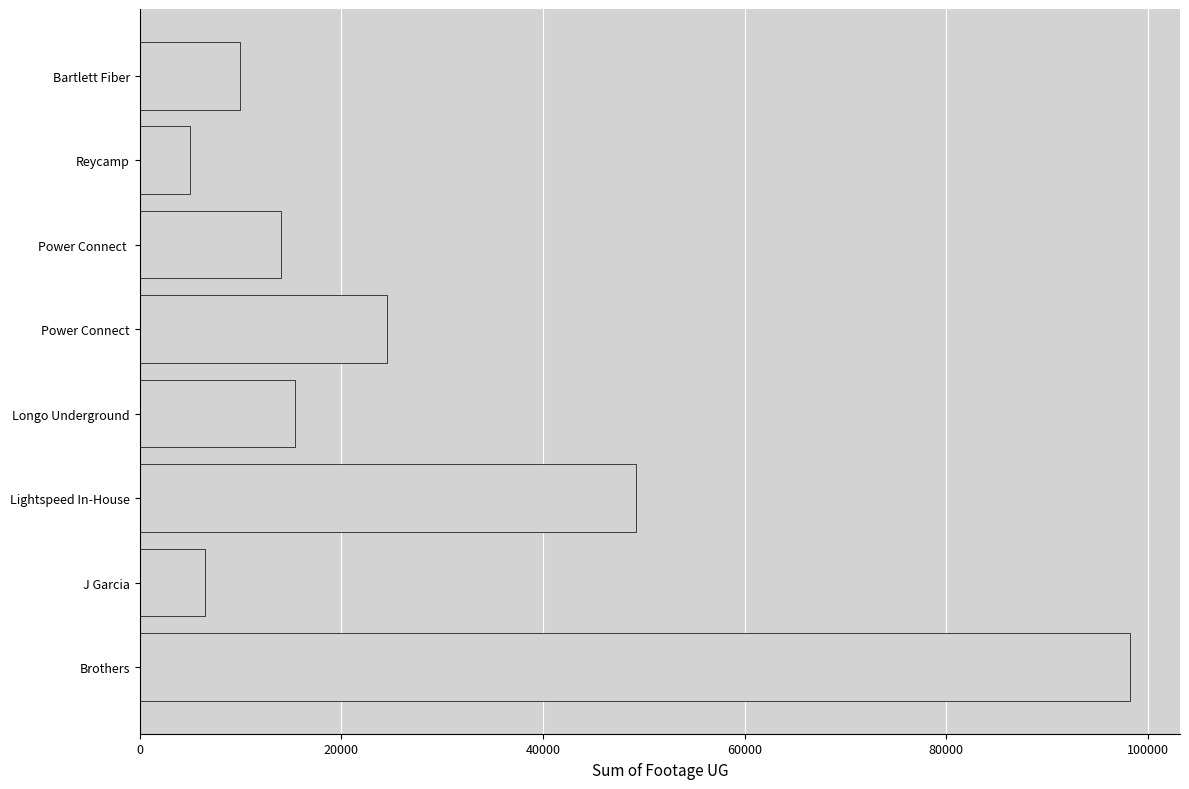

What is the difference between the maximum and minimum values?

93299